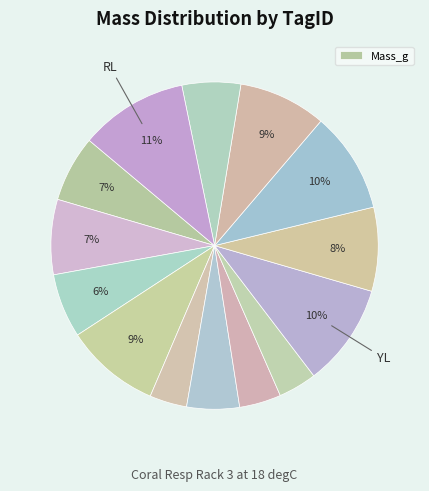

What is the largest slice in the pie chart?

RL